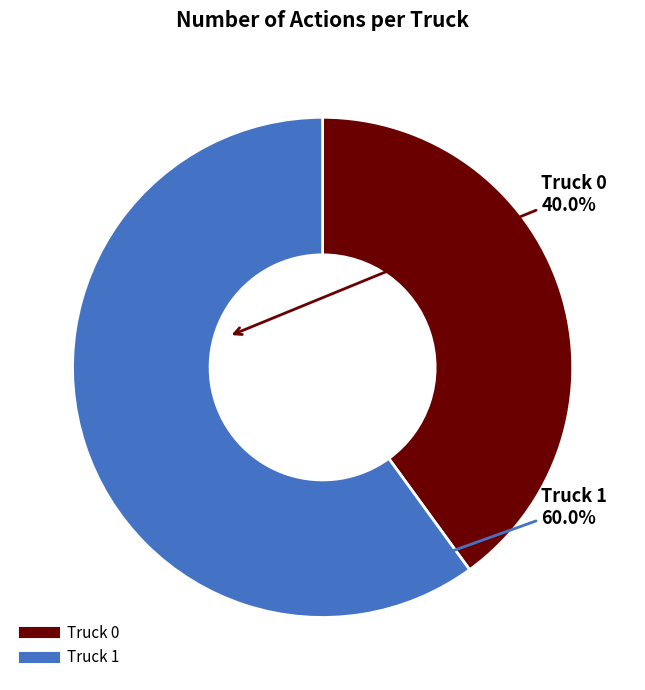

Which category has the biggest portion of the pie?

Truck 1